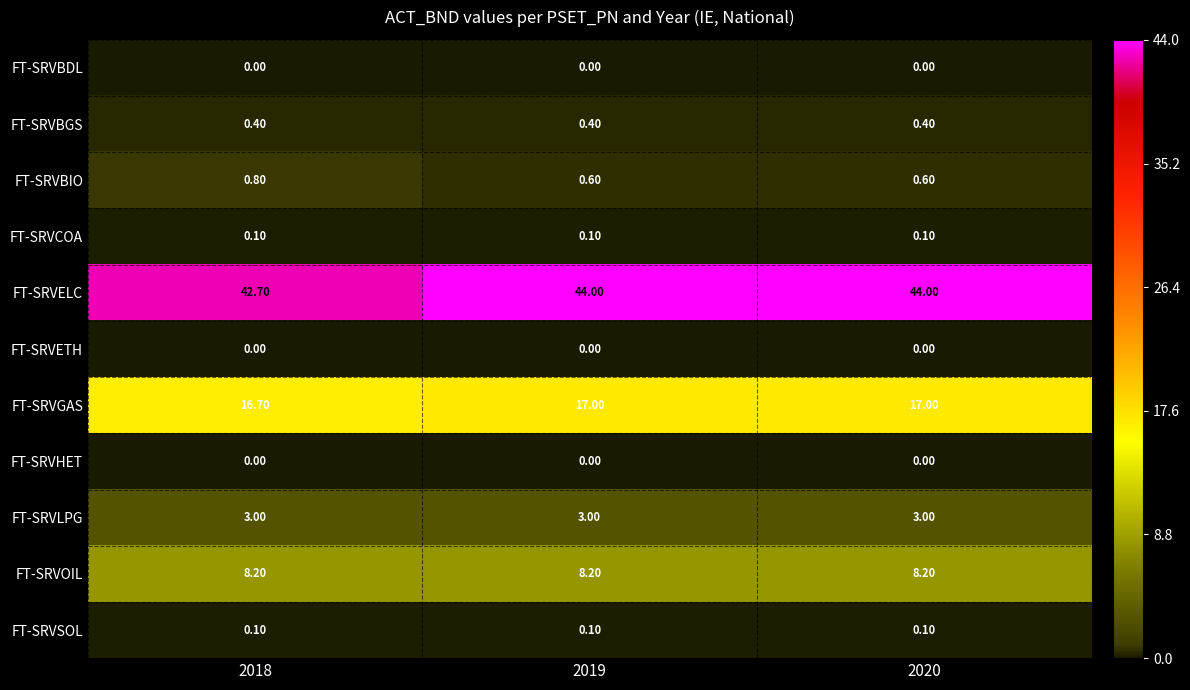

Which series has the widest spread of values?

FT-SRVELC